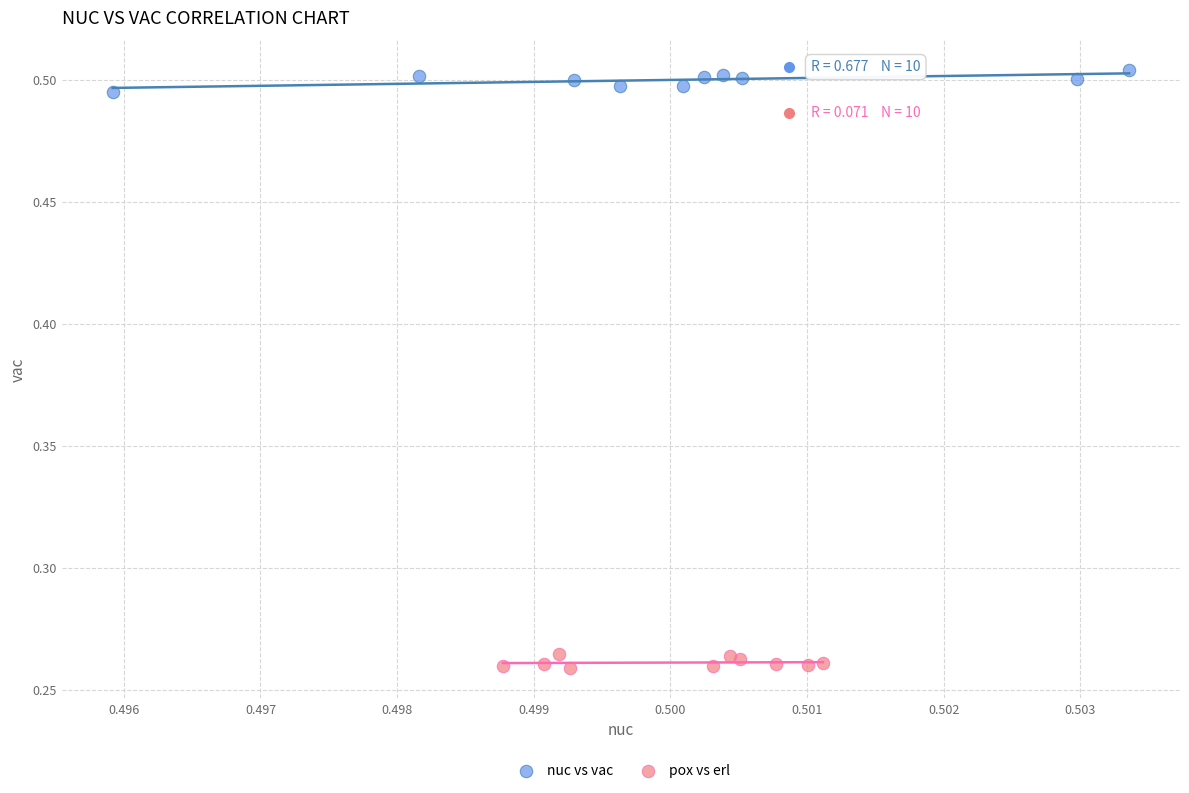

Which series reaches the minimum Y coordinate?

pox vs erl